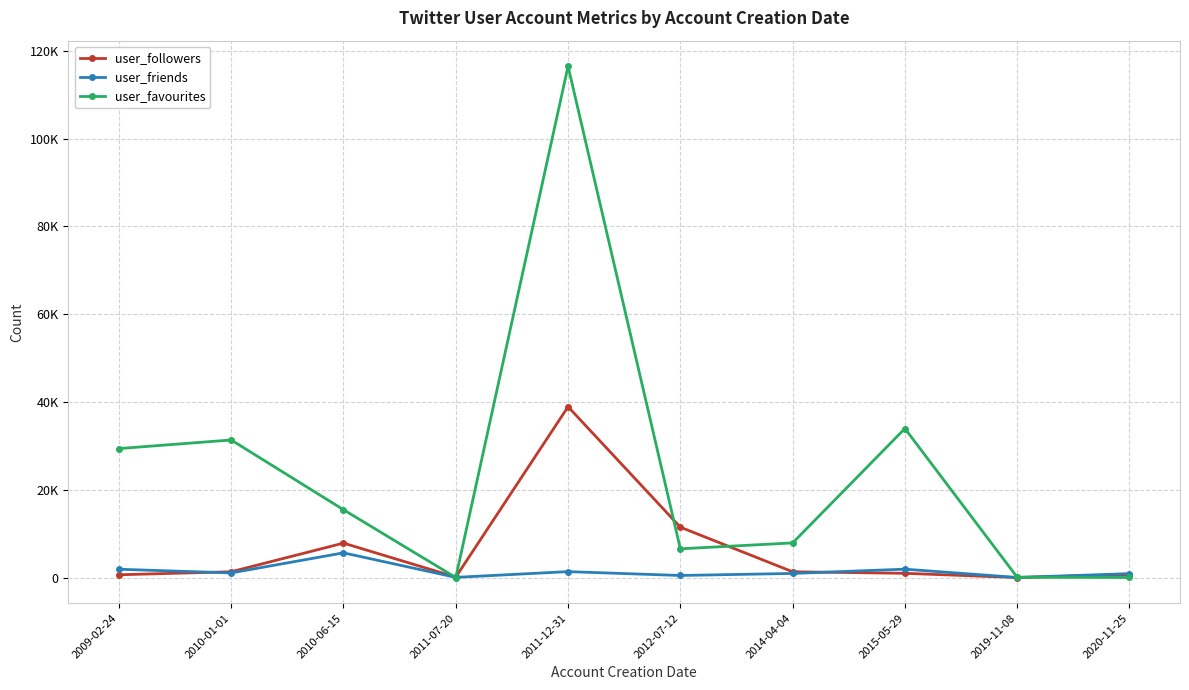

Is this an area chart (filled region under the line)?

No